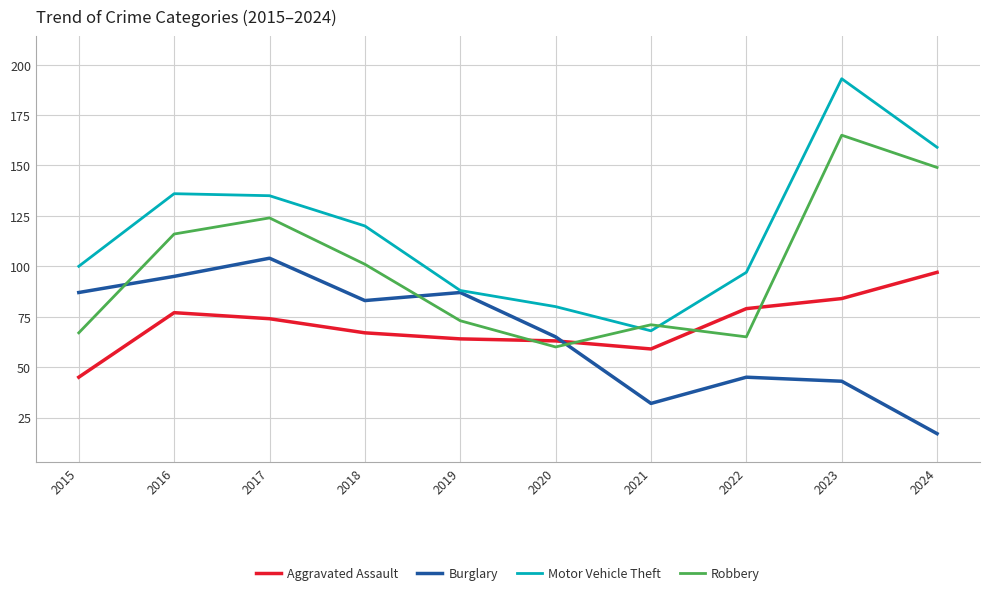

Is it true that Aggravated Assault equals 59 at 2021?

True